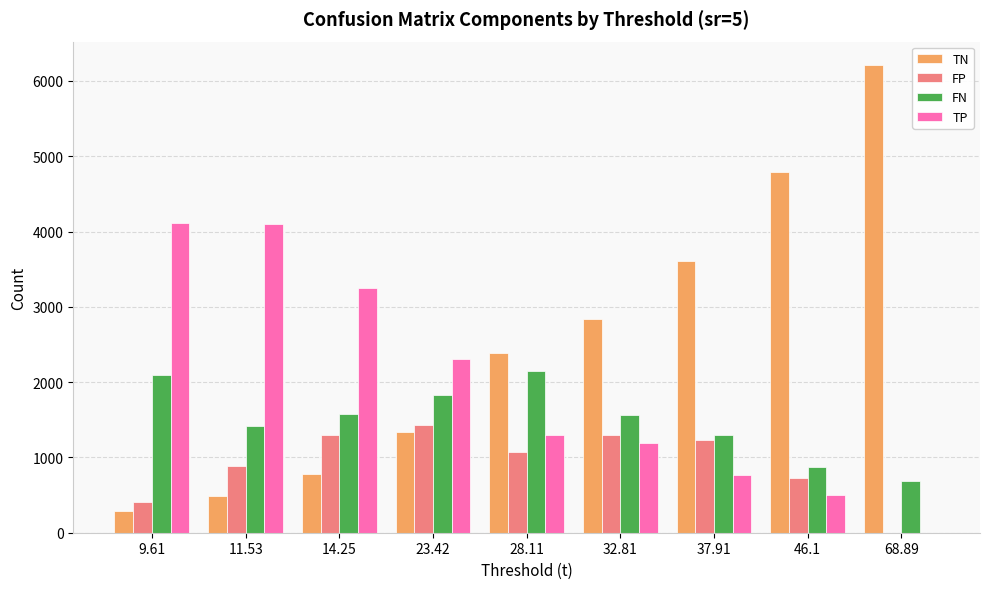

At which label is FN closest to 1417?

11.53